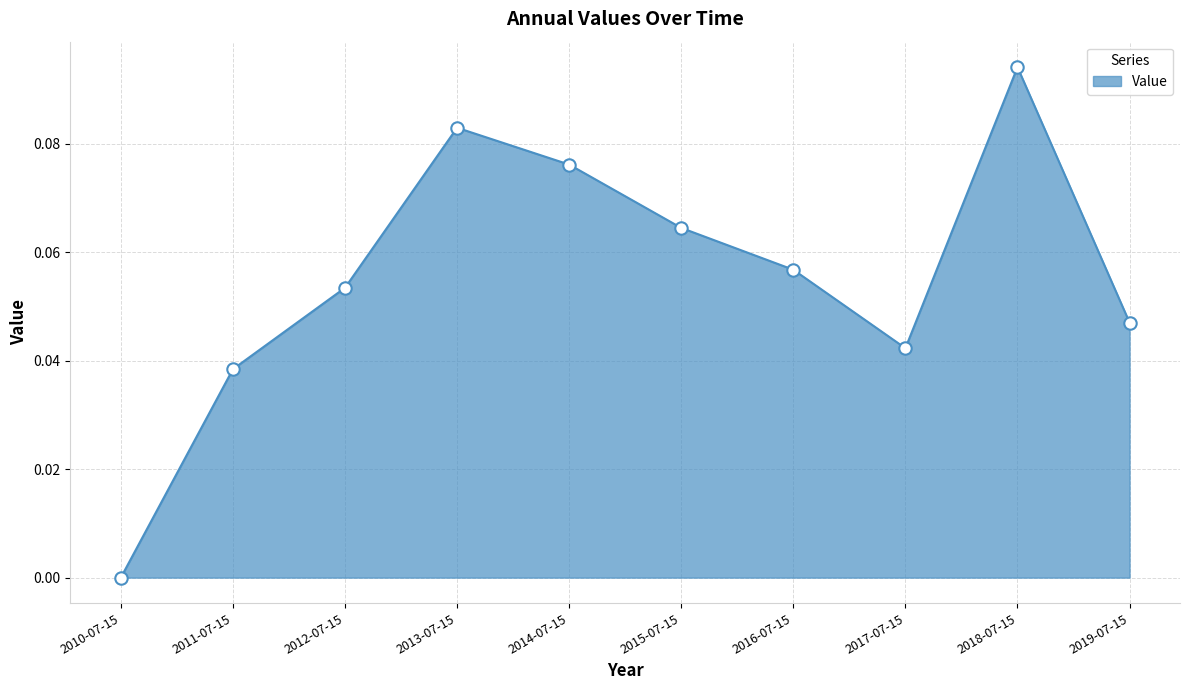

Which has a higher value, 2012-07-15 or 2018-07-15?

2018-07-15